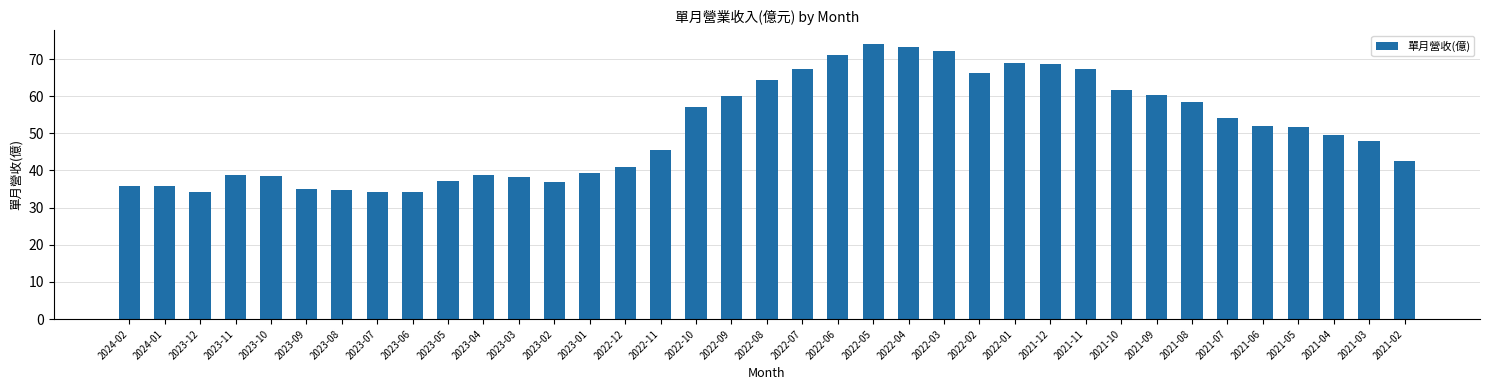

Is it true that the value at 2021-04 is 27.1?

False